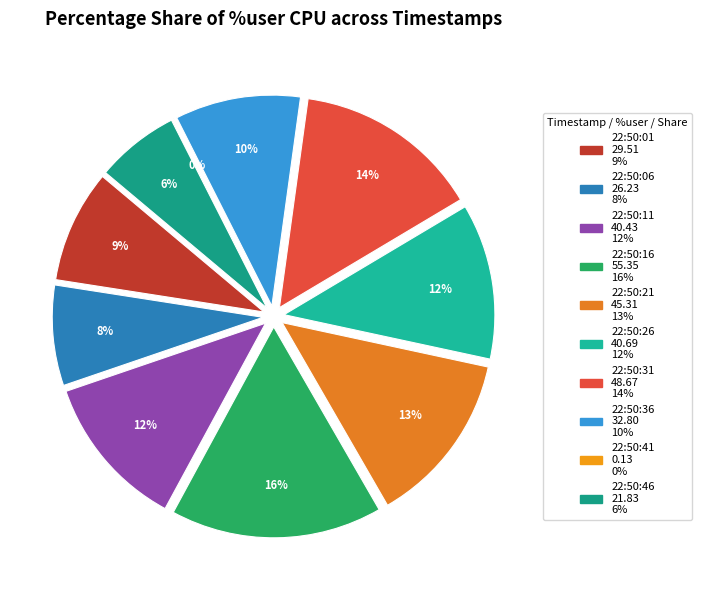

How many segments does this pie chart have?

10